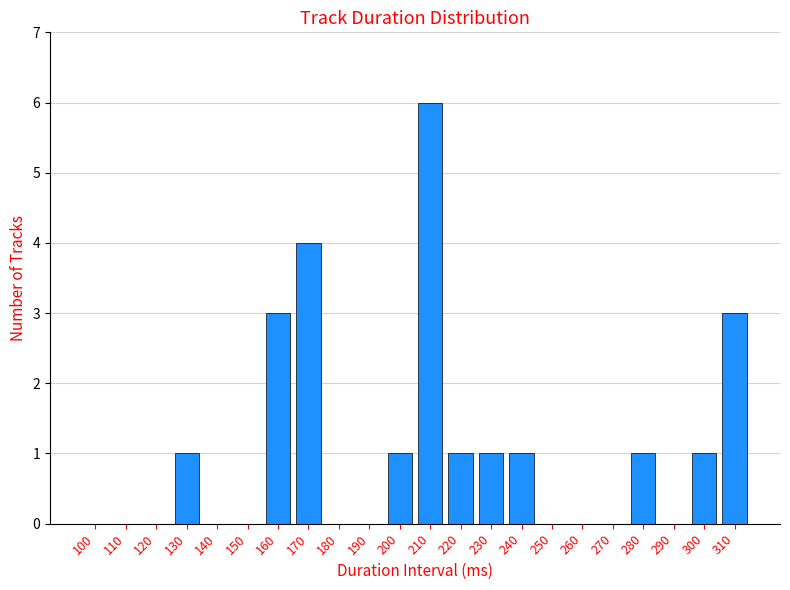

Reading left to right, transcribe all the data shown in this chart.

100=0	110=0	120=0	130=1	140=0	150=0	160=3	170=4	180=0	190=0	200=1	210=6	220=1	230=1	240=1	250=0	260=0	270=0	280=1	290=0	300=1	310=3